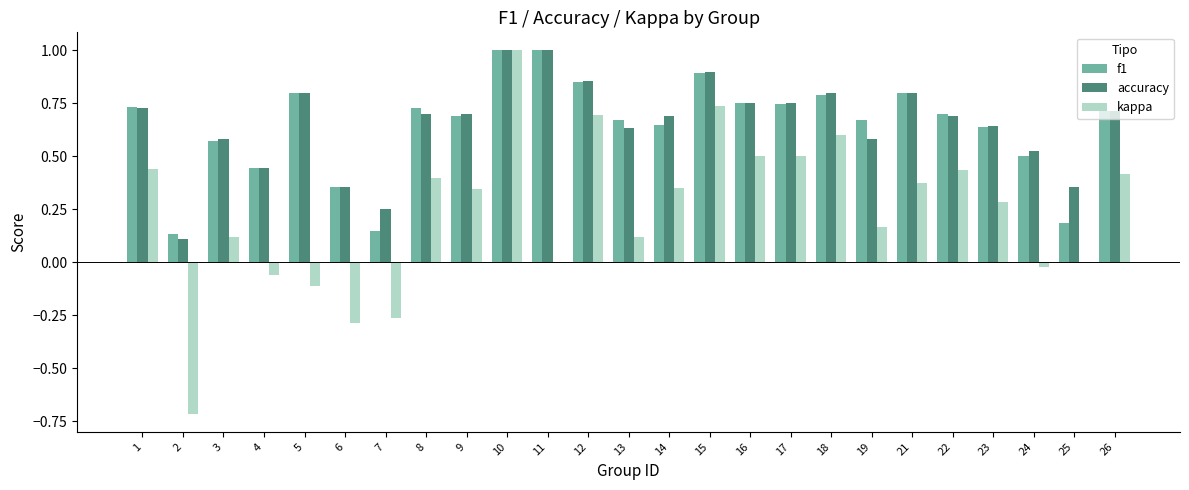

What is the greatest value displayed?

1.0